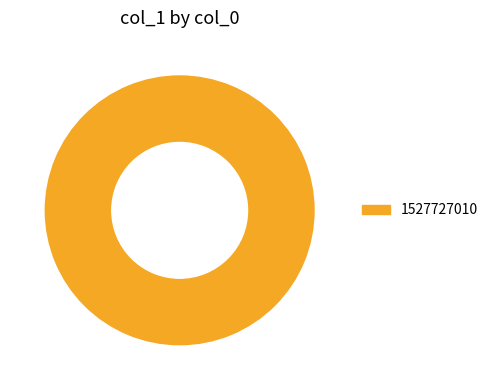

Count the number of slices in the pie.

1